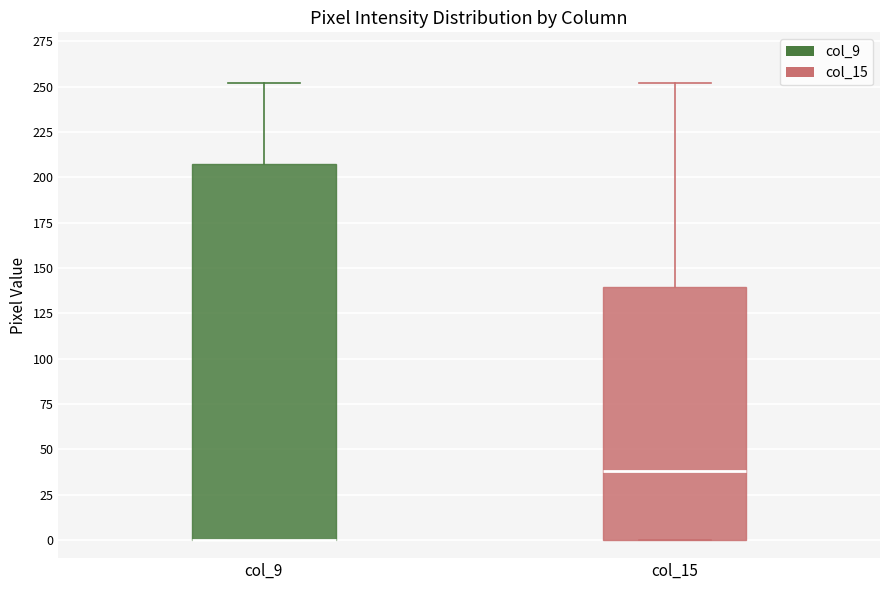

Reading left to right, transcribe this box plot: for each box, give where its median line is, the range the box spans, and where its two whiskers end, as read against the y-axis. The values are not printed on the chart, so give them approximately, as read against the axis.

col_9: median 0 (drawn on the box's lower edge), box 0 to 210, whiskers 0 to 250
col_15: median 40, box 0 to 140, whiskers 0 to 250